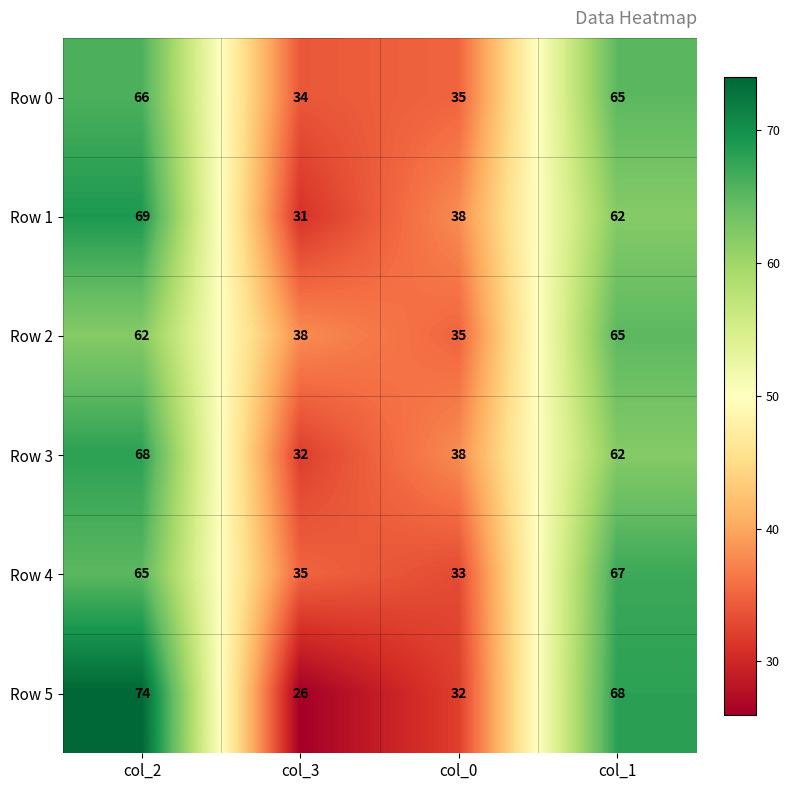

The value of Row 0 at col_3 is 14. True or false?

False